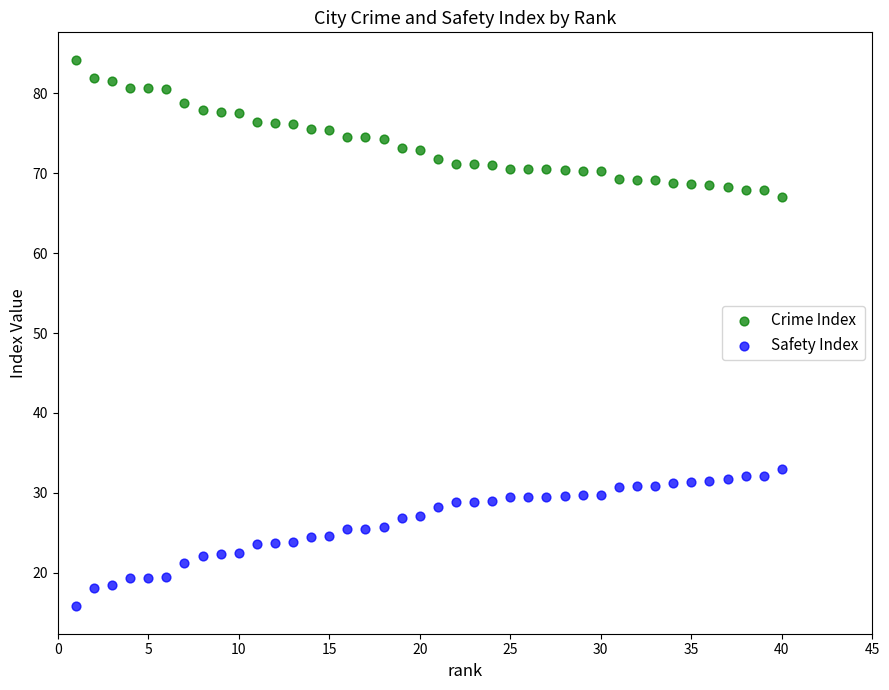

Which series contains the highest Y value?

Crime Index